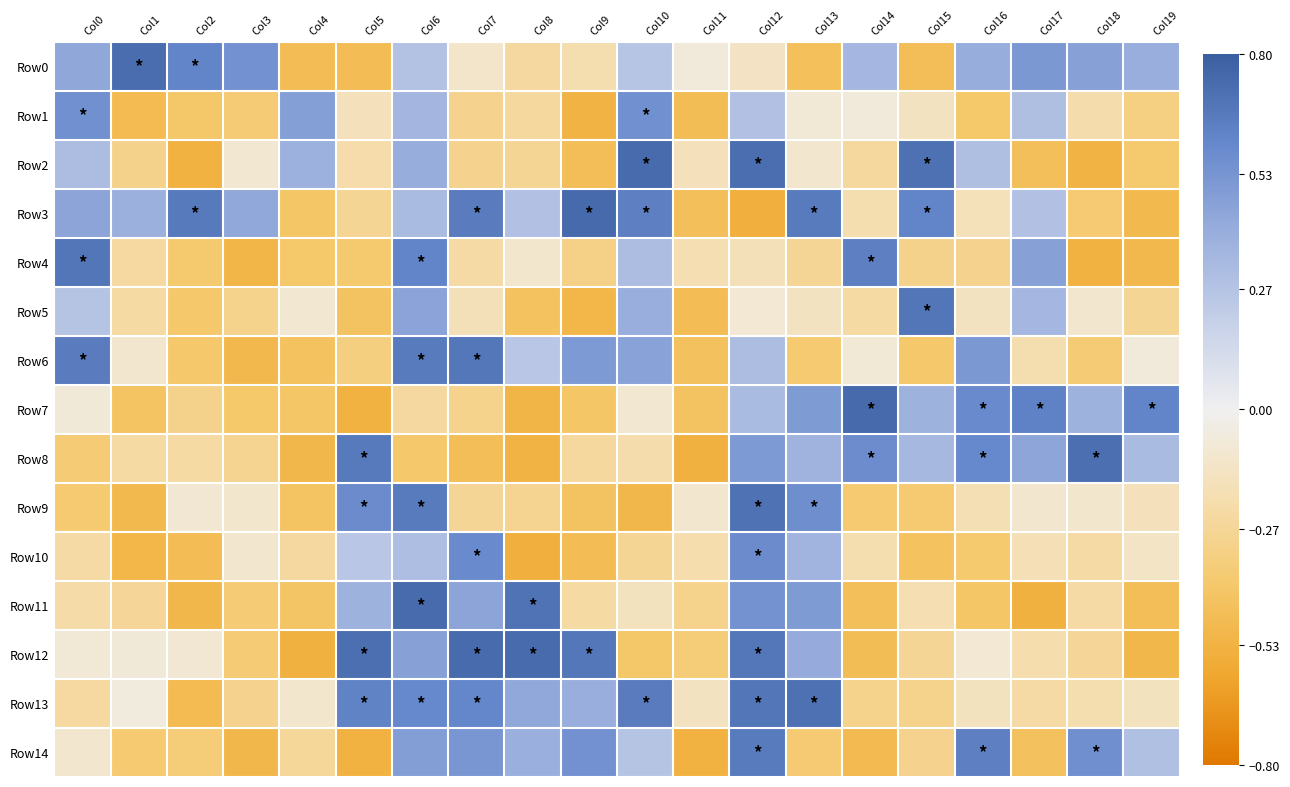

At how many categories does at least one series exceed 0?

19